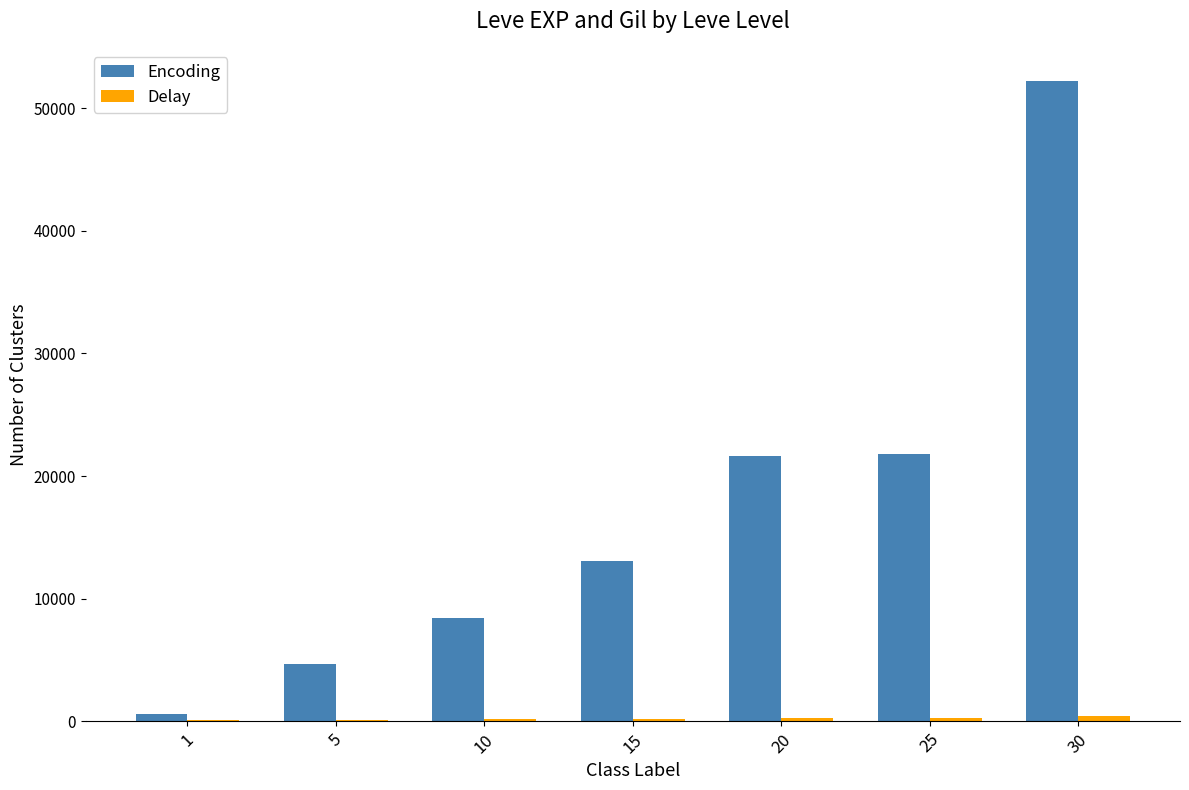

What is the greatest value displayed?

52220